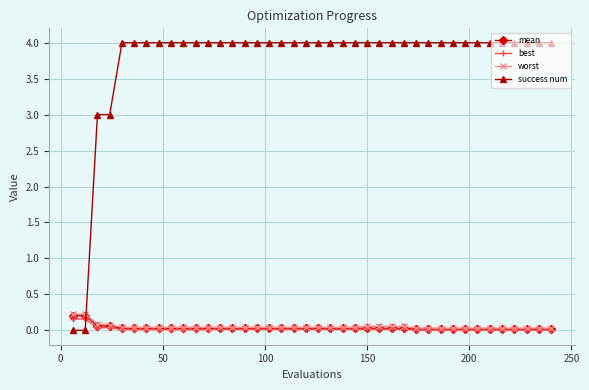

What are all the series names shown in the legend?

mean, best, worst, success num